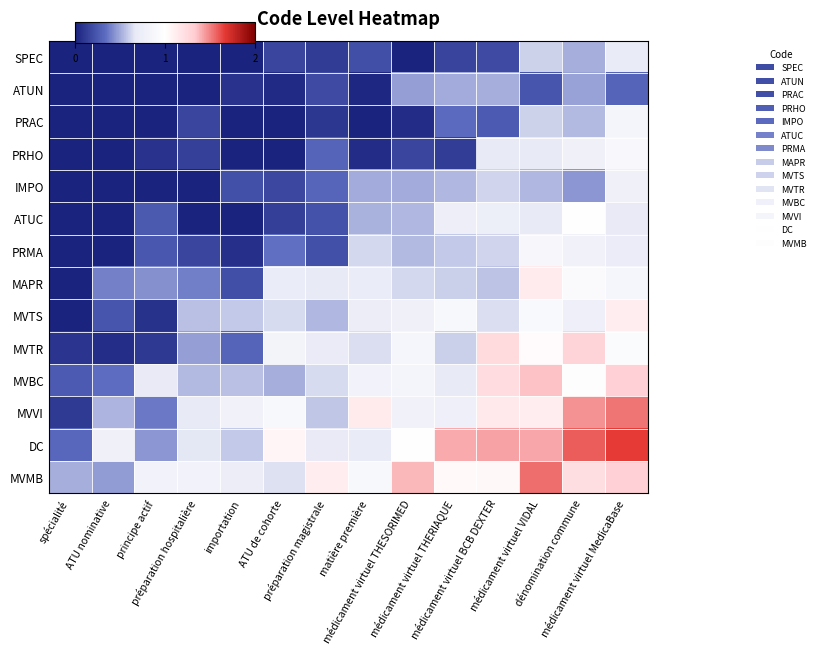

Rank the series by their maximum value, from lowest to highest.

ATUN, SPEC, IMPO, PRAC, PRMA, PRHO, ATUC, MVTS, MAPR, MVTR, MVBC, MVVI, MVMB, DC